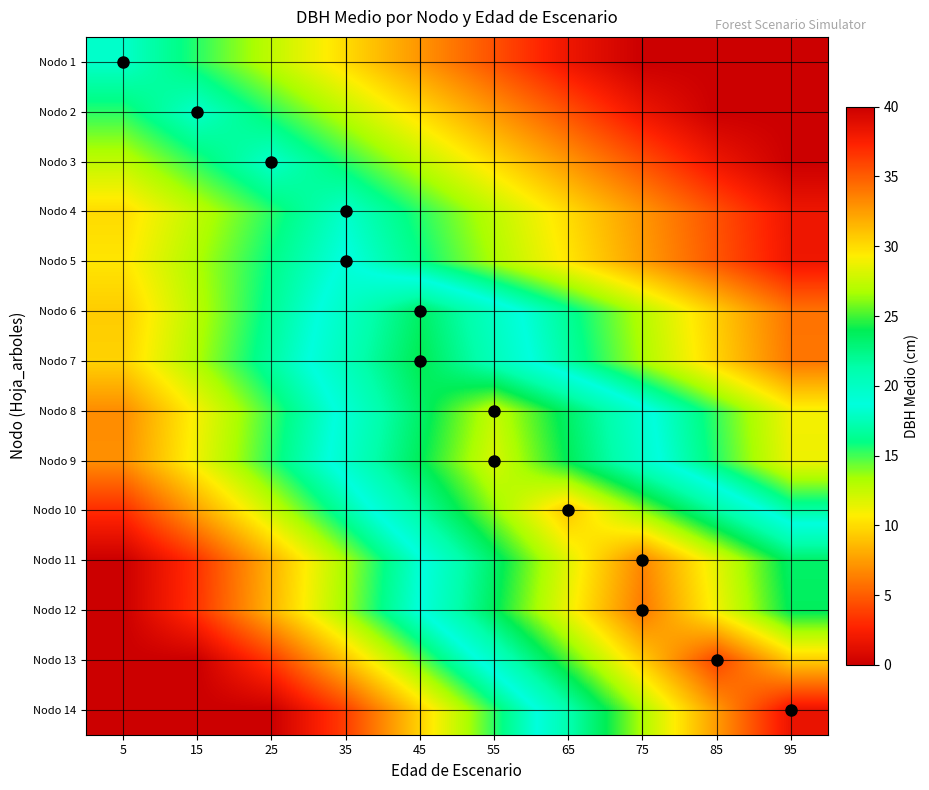

What is the spread (max minus min) of values at 35?

16.6